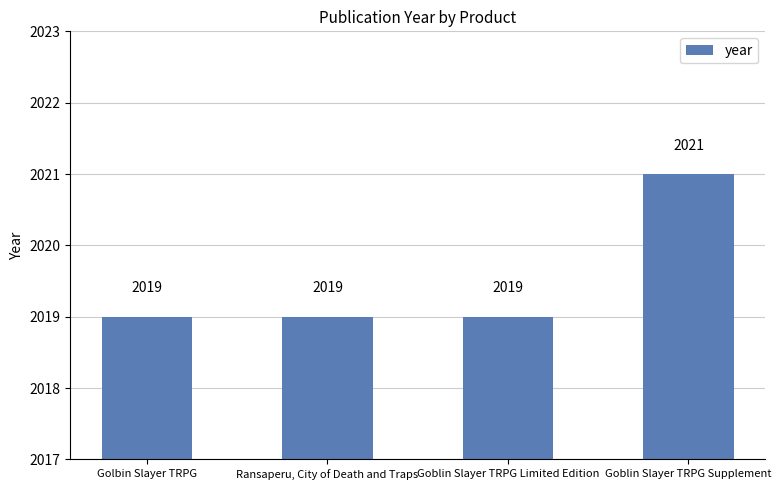

Reading right to left, transcribe all the data shown in this chart.

2021	2019	2019	2019